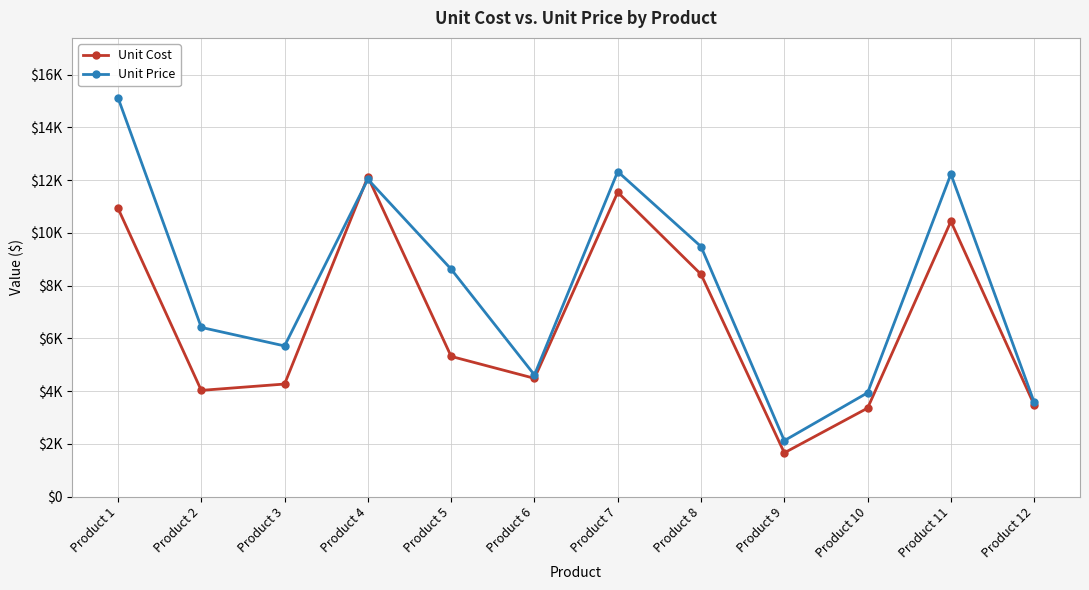

Reading left to right, list all the values displayed in this chart.

Unit Cost: 10936	4032	4272	12128	5320	4488	11544	8432	1664	3360	10440	3480
Unit Price: 15127	6419	5717	12035	8627	4617	12326	9484	2126	3942	12231	3578